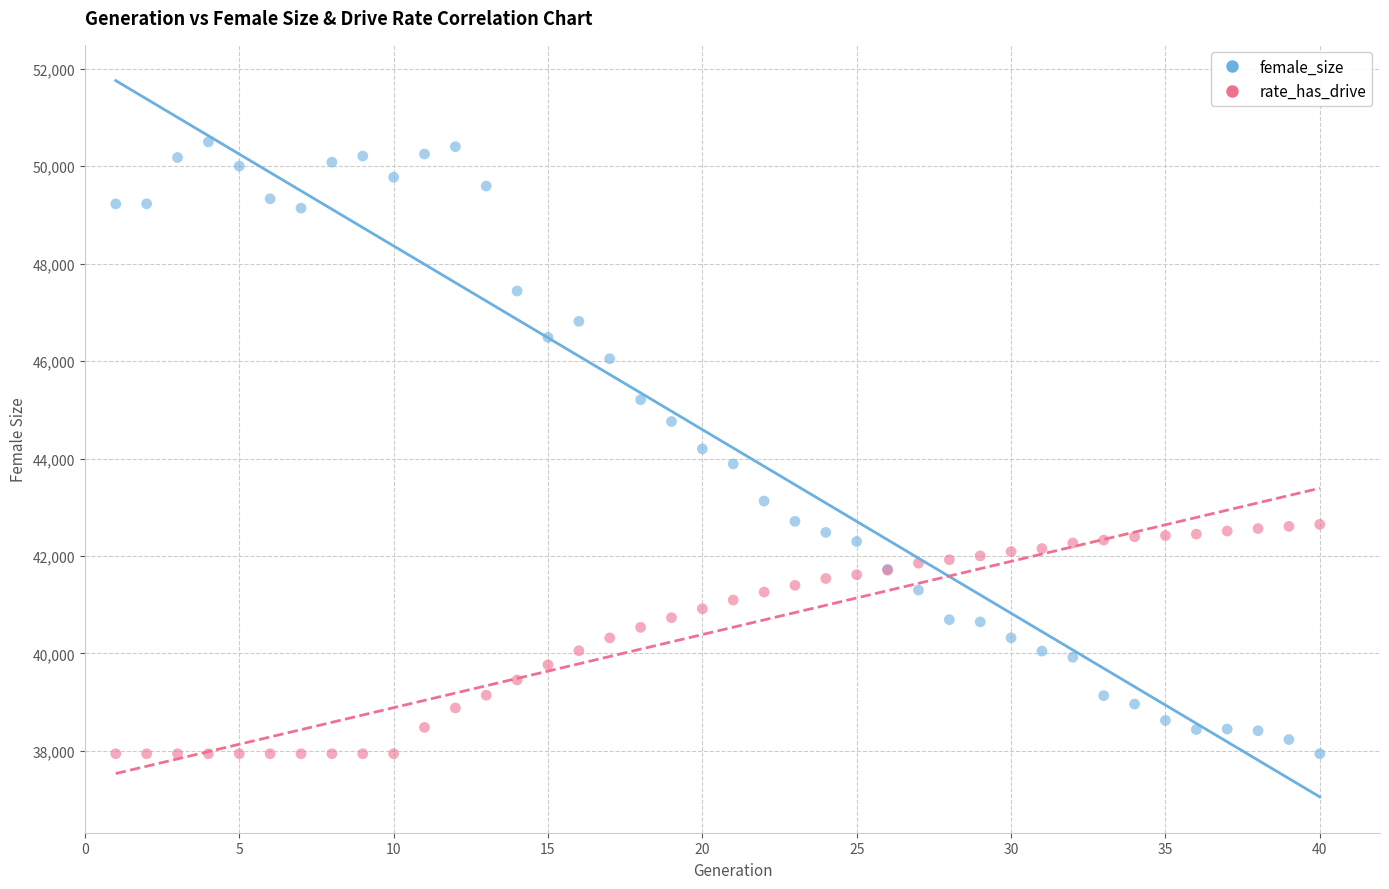

Which series reaches the maximum Y coordinate?

female_size